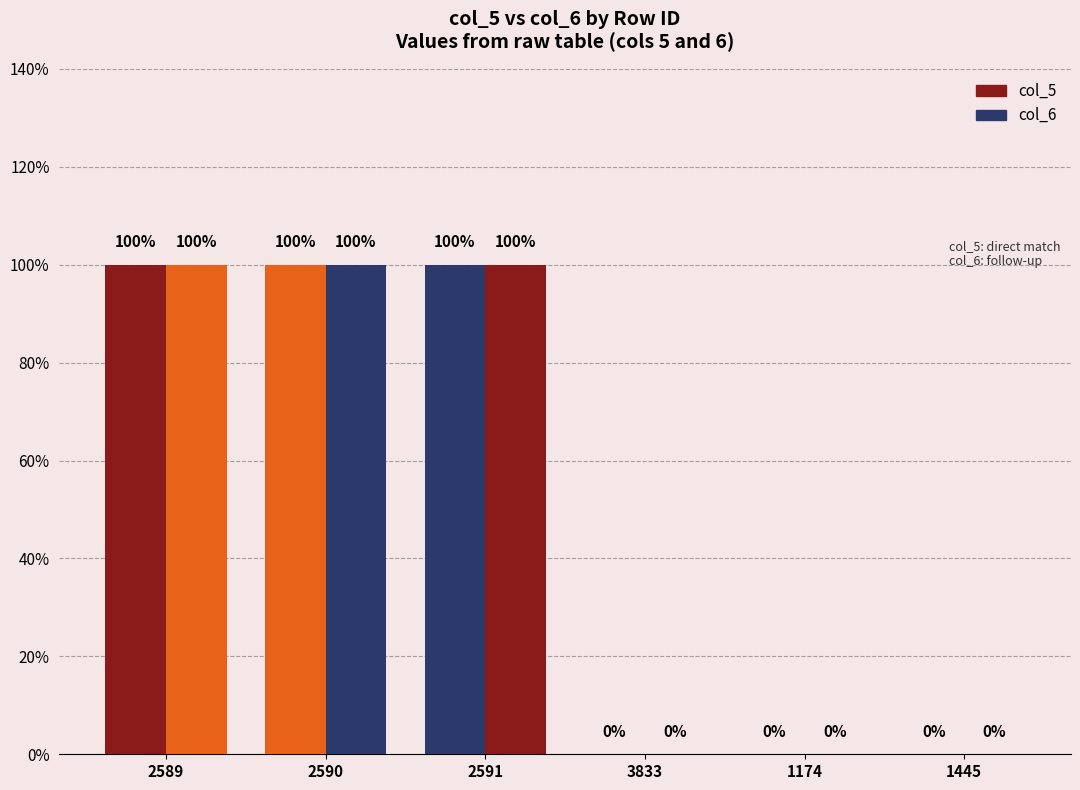

Are the bars horizontal?

No